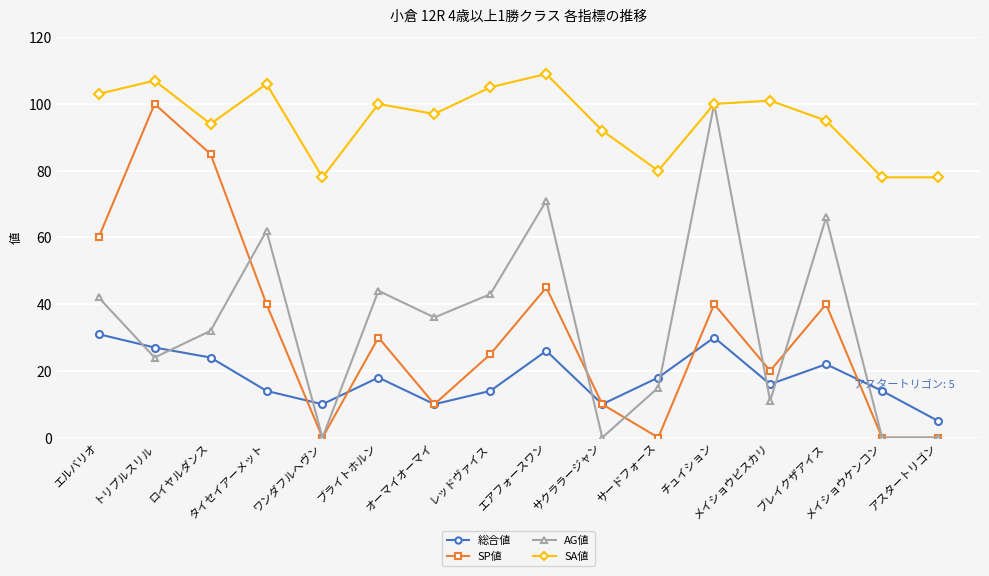

Reading left to right, transcribe all the data shown in this chart.

総合値: 31	27	24	14	10	18	10	14	26	10	18	30	16	22	14	5
SP値: 60	100	85	40	0	30	10	25	45	10	0	40	20	40	0	0
AG値: 42	24	32	62	0	44	36	43	71	0	15	100	11	66	0	0
SA値: 103	107	94	106	78	100	97	105	109	92	80	100	101	95	78	78